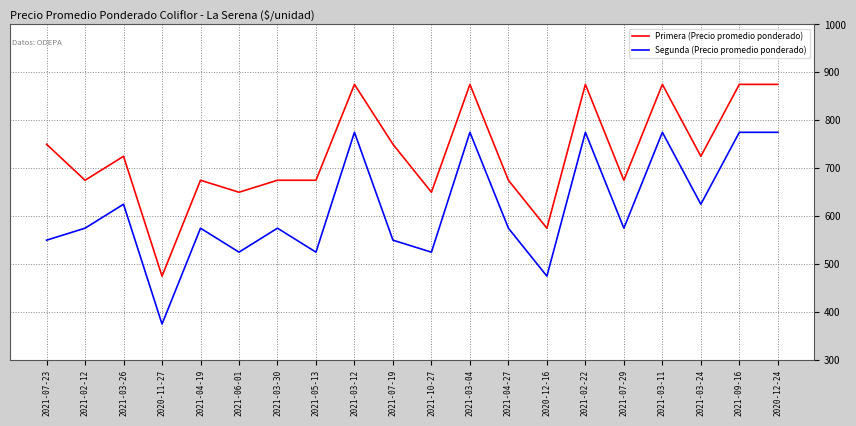

What is the sum of the Segunda (Precio promedio ponderado) values at 2021-03-30 and 2021-07-19?

1125